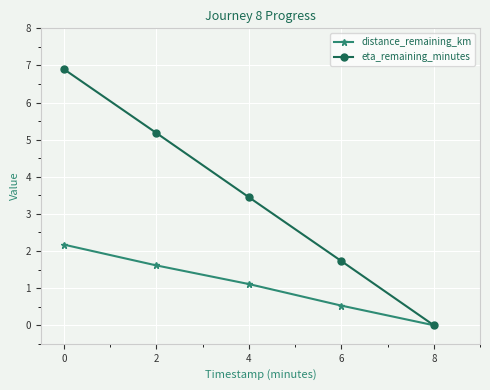

Is it true that eta_remaining_minutes equals 3.5 at 4?

True